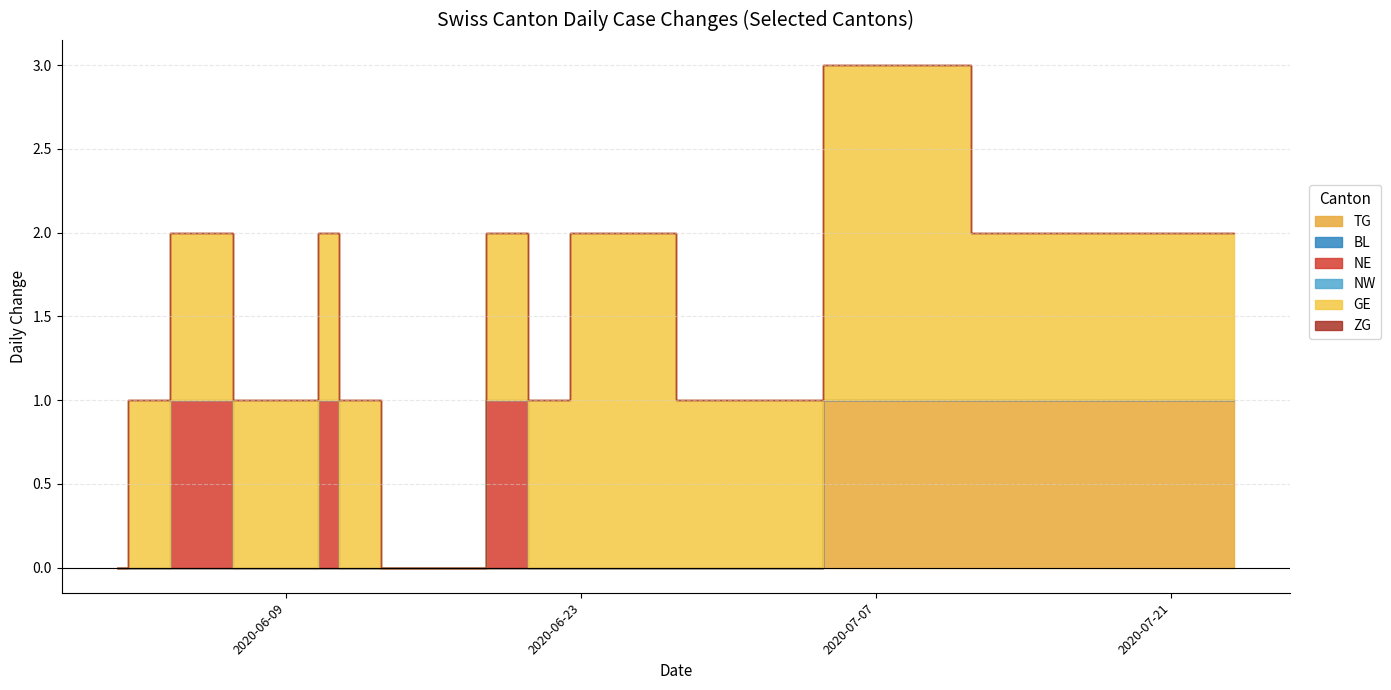

The GE series shows 1 at 2020-08-31. True or false?

False